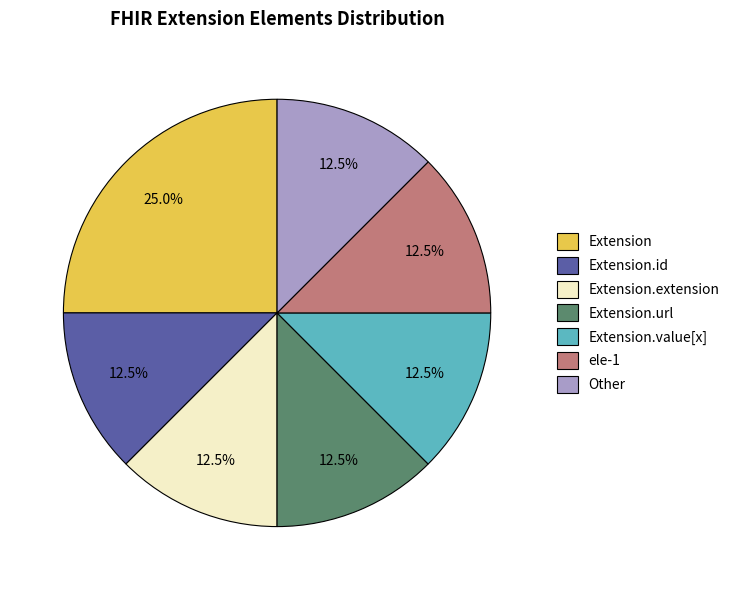

What is the ratio of the value at Extension to the value at ele-1?

2.0